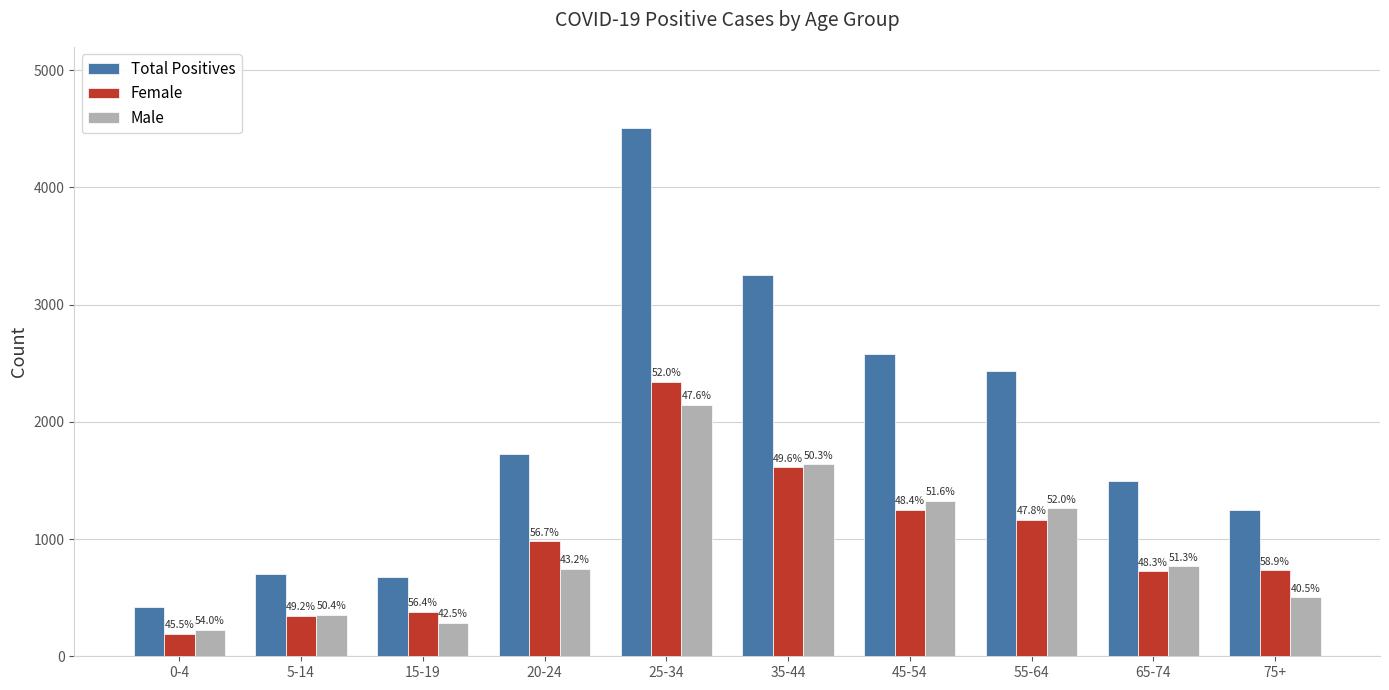

How many groups of bars are there?

10